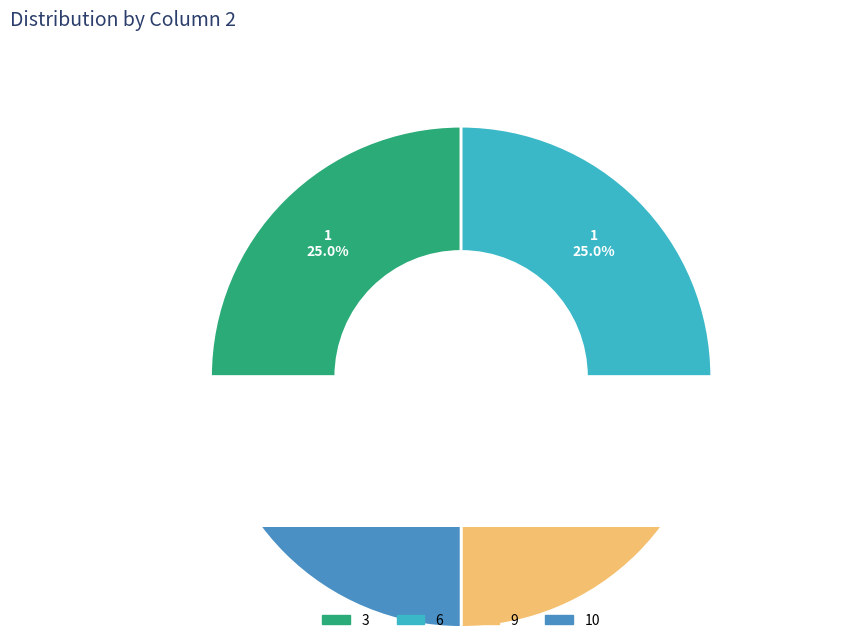

True or false: 7 accounts for 0% of the total.

True